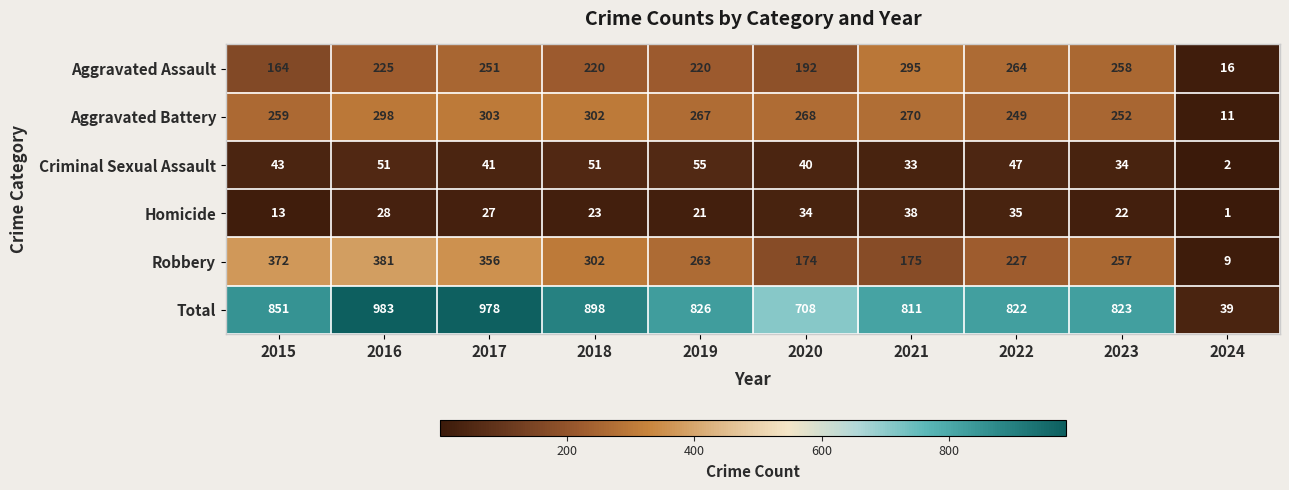

Which series has the largest total across all categories?

Total